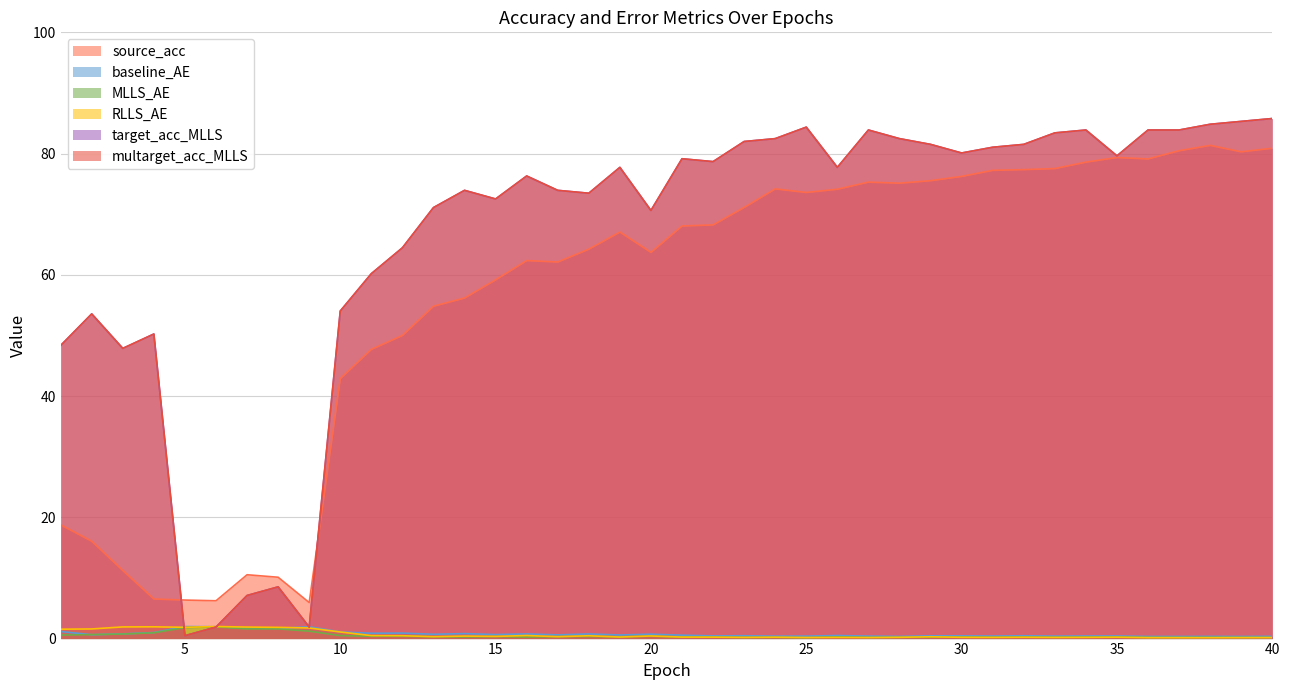

Which series has the widest spread of values?

target_acc_MLLS